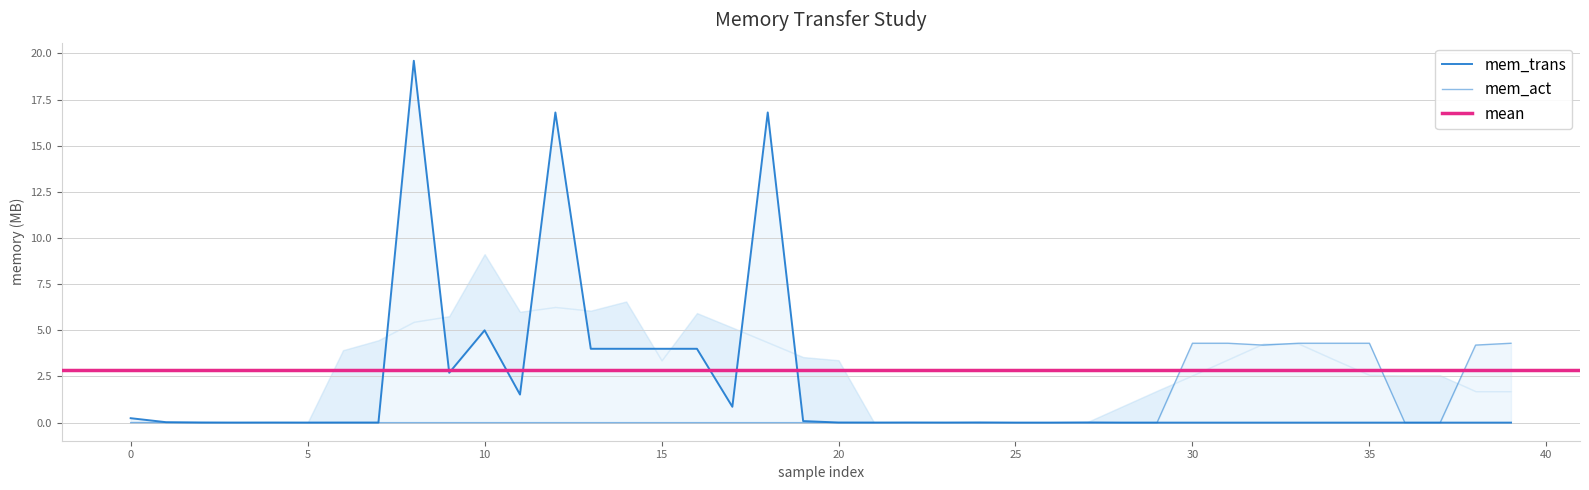

Which category has the lowest value across all series?

24